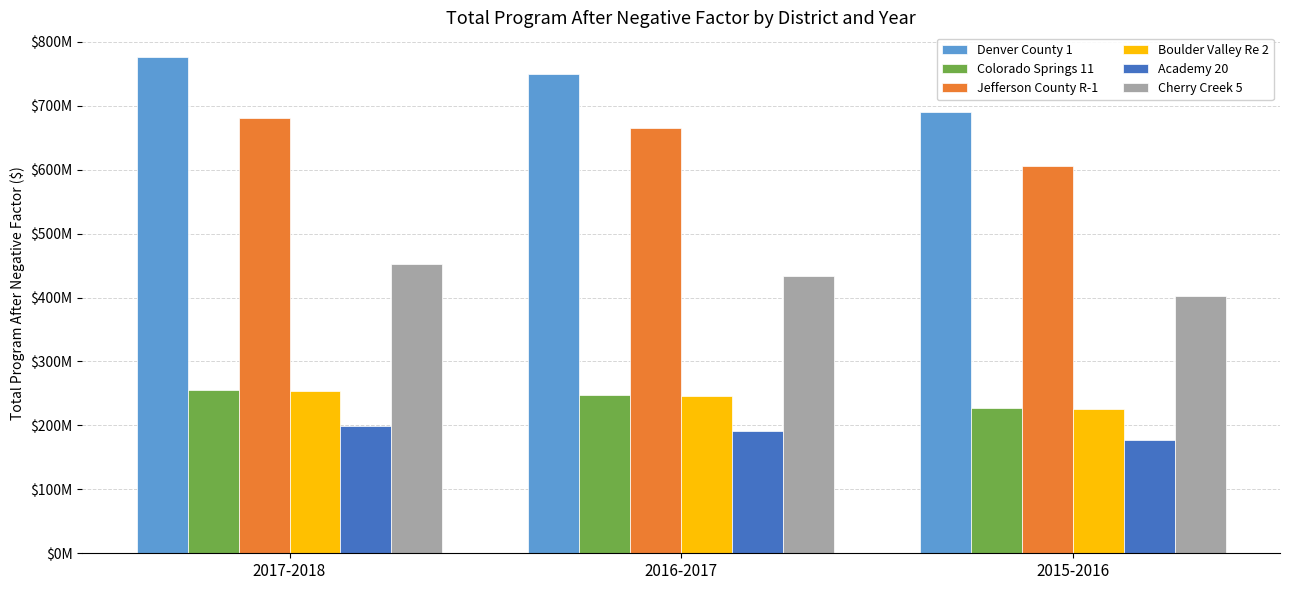

What are all the series names shown in the legend?

Denver County 1, Colorado Springs 11, Jefferson County R-1, Boulder Valley Re 2, Academy 20, Cherry Creek 5